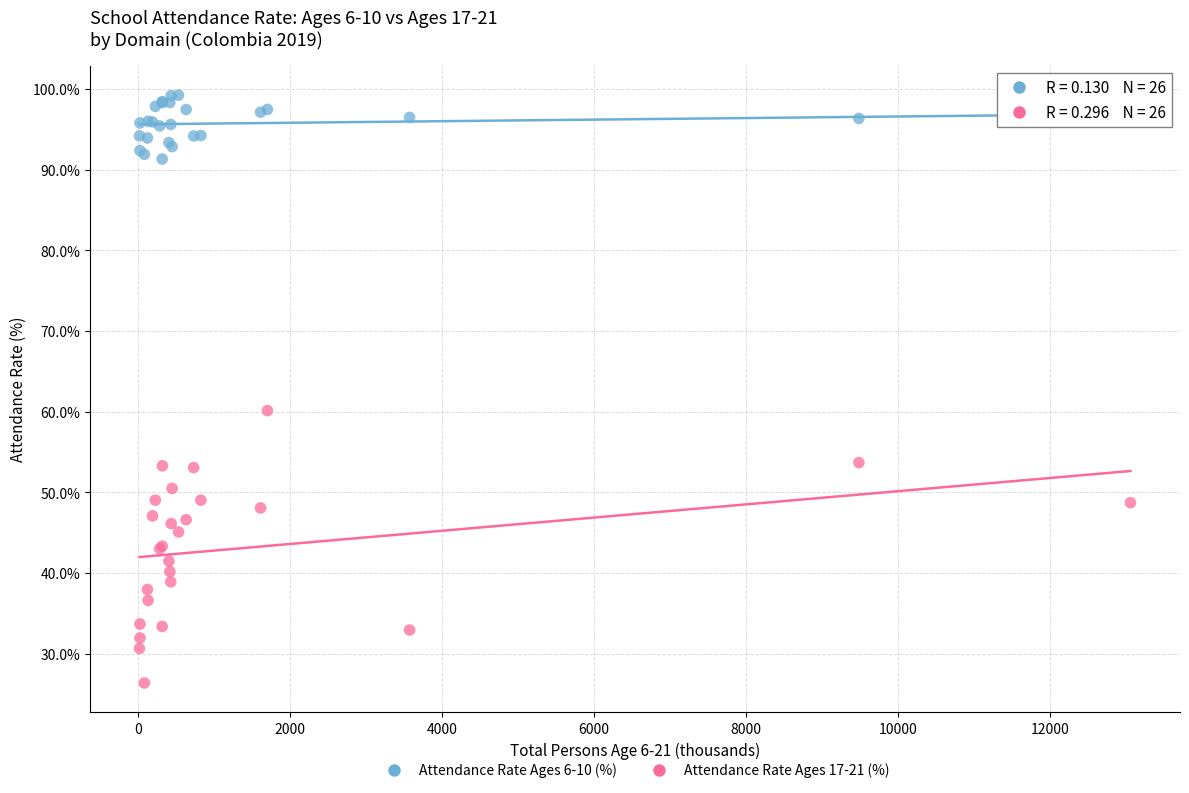

Which series reaches the minimum Y coordinate?

Attendance Rate Ages 17-21 (%)